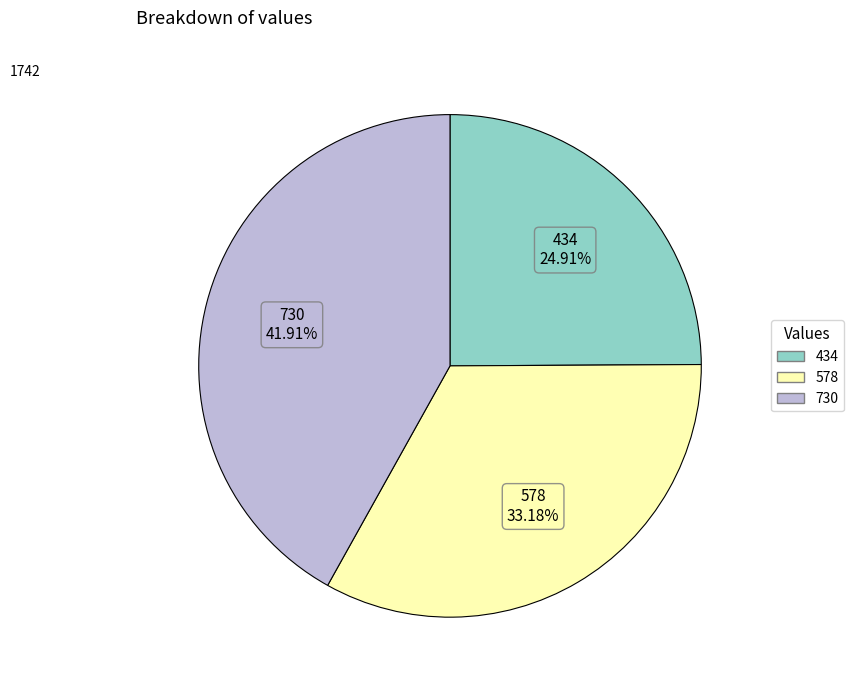

Between 434 and 730, which is larger?

730